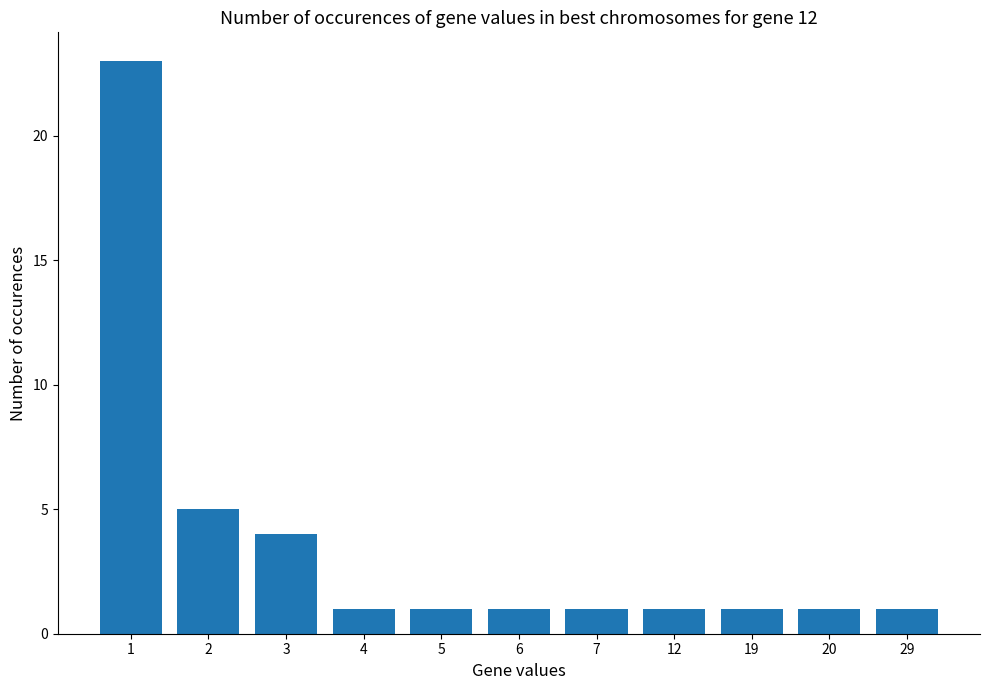

What is the difference between the maximum and minimum values?

22